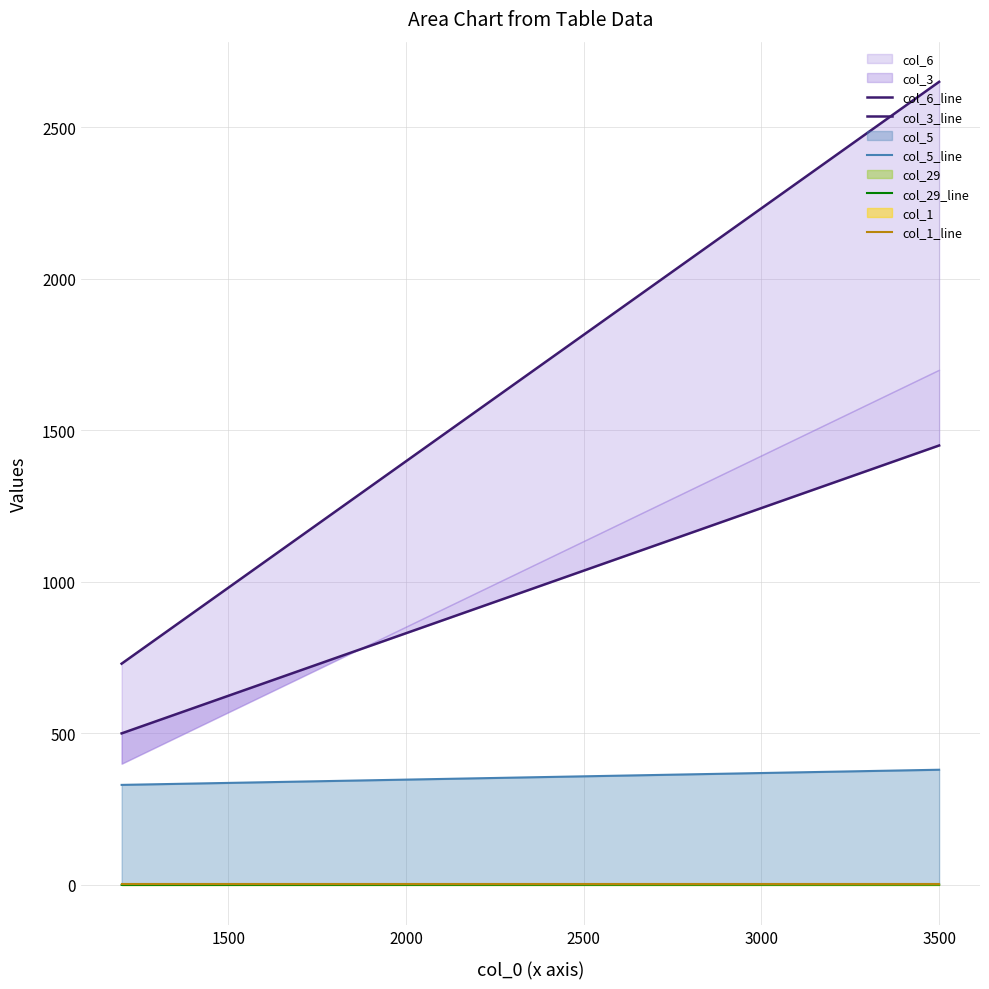

What is the maximum value shown in the chart?

2650